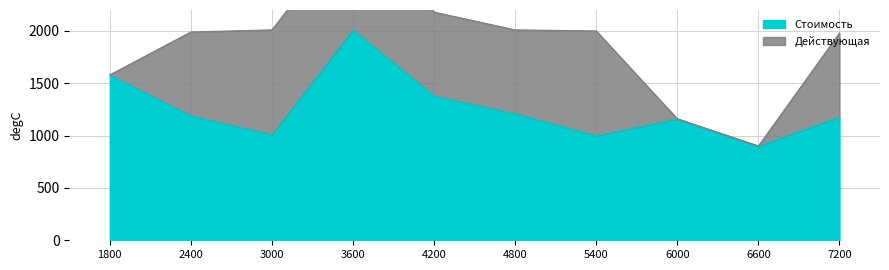

The chart shows a value of 371 at 5400. True or false?

False